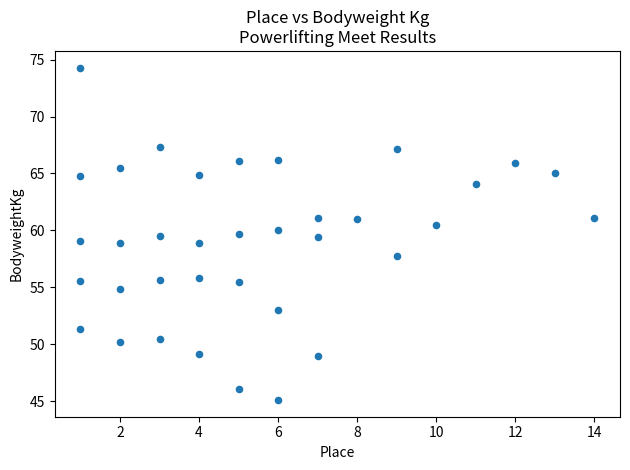

What is the range of X values (max minus min)?

13.0